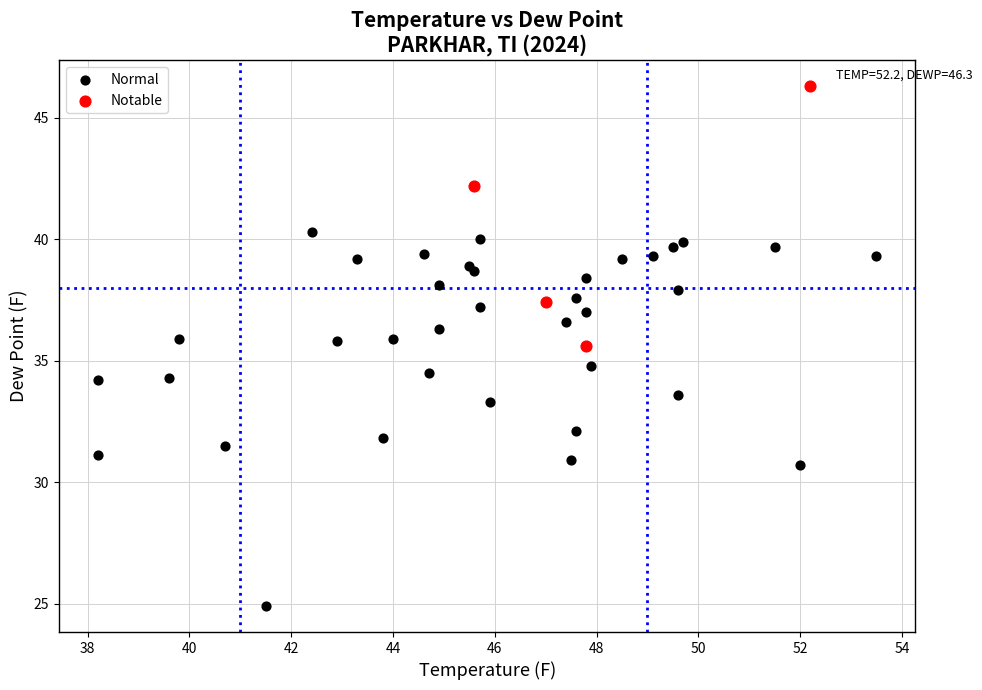

What are all the series names shown in the legend?

Normal, Notable